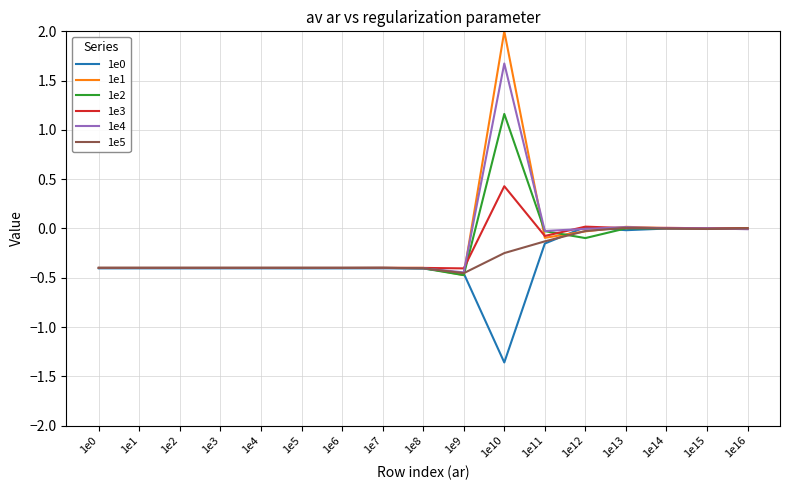

What is the total value across all series at 1e8?

-2.4